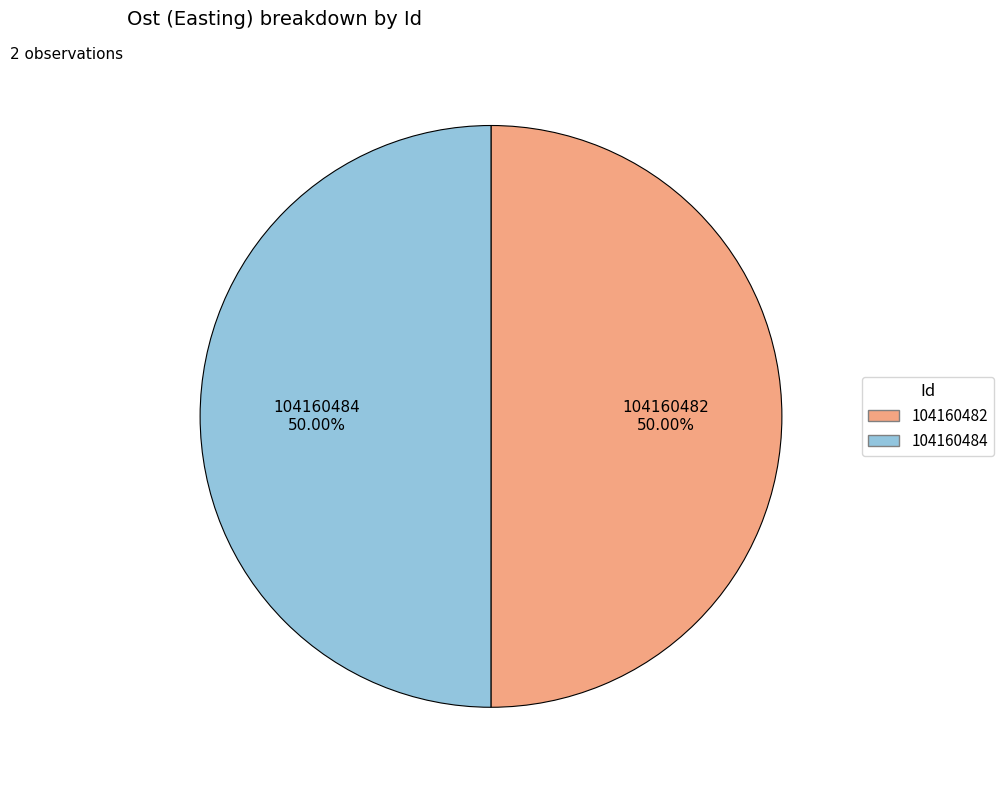

Approximately how many times larger is the value at 104160484 compared to 104160482?

1.0